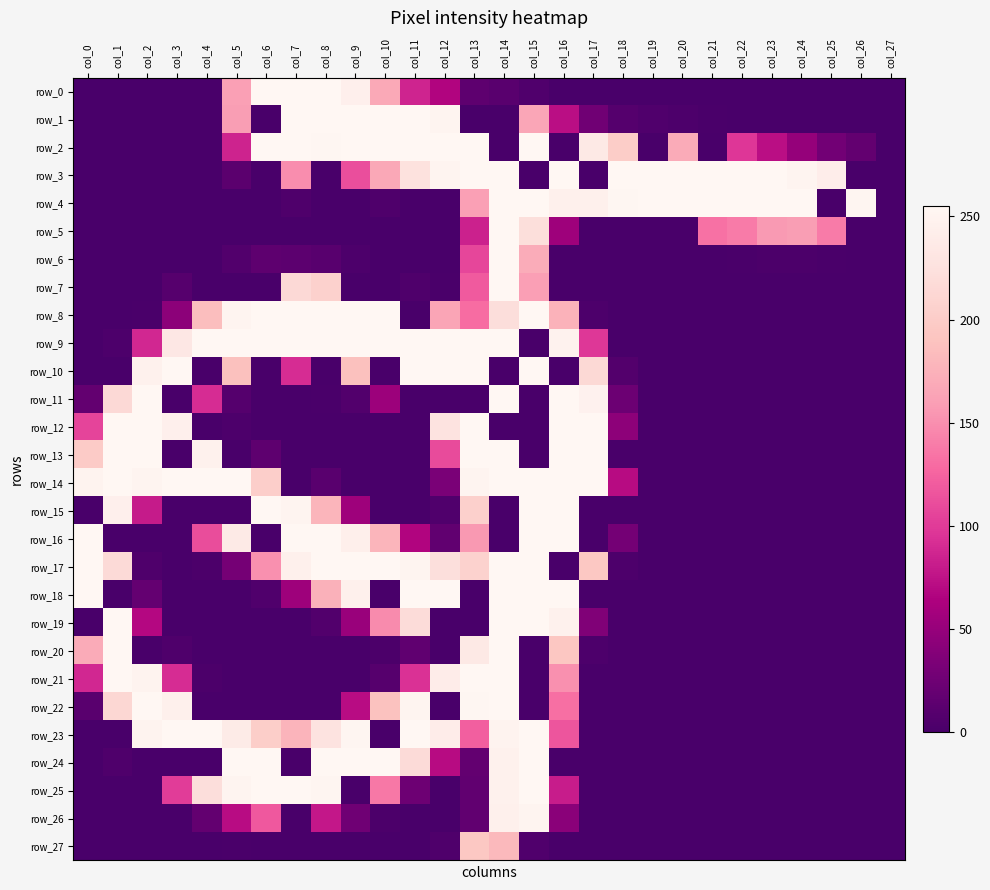

List the series in order of their peak value, lowest first.

row_27, row_26, row_0, row_1, row_2, row_3, row_4, row_5, row_6, row_7, row_8, row_9, row_10, row_11, row_12, row_13, row_14, row_15, row_16, row_17, row_18, row_19, row_20, row_21, row_22, row_23, row_24, row_25